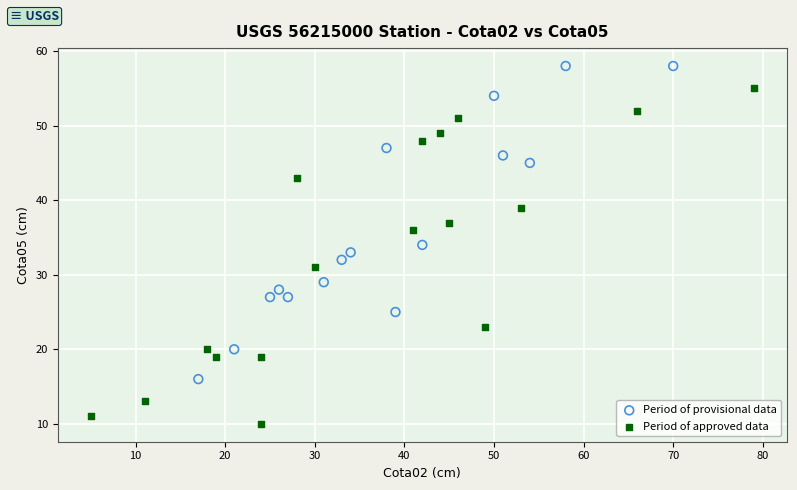

Which series reaches the maximum Y coordinate?

Period of provisional data